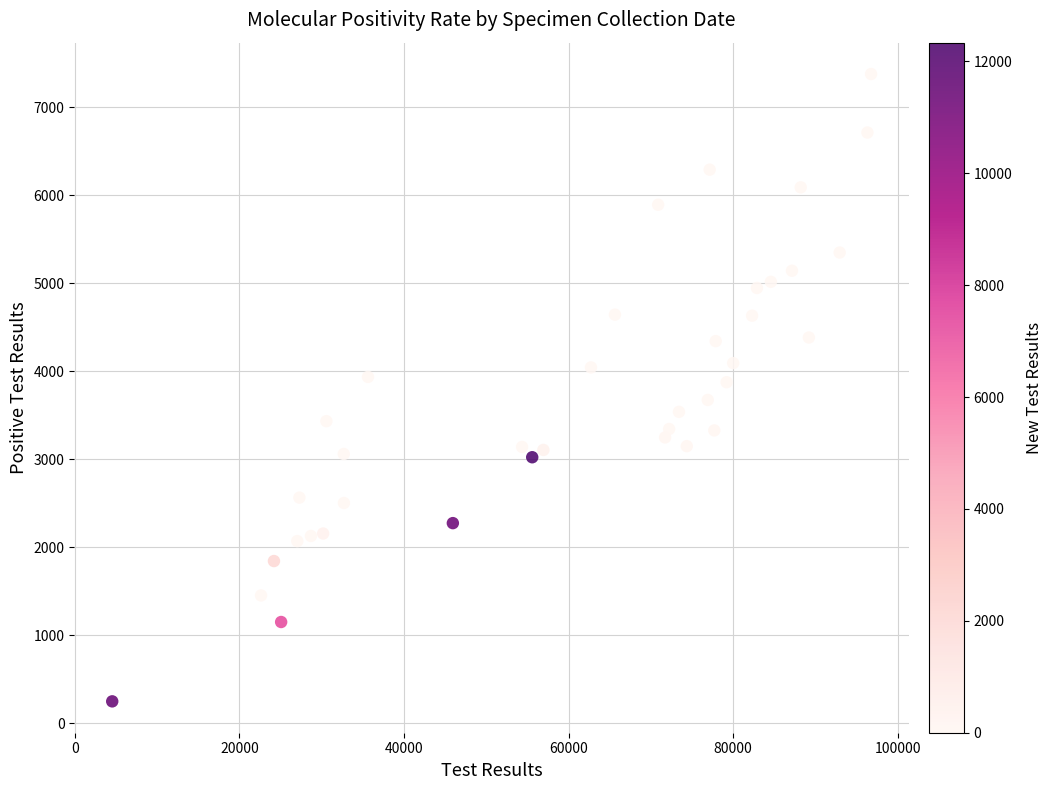

What is the range of X values (max minus min)?

92220